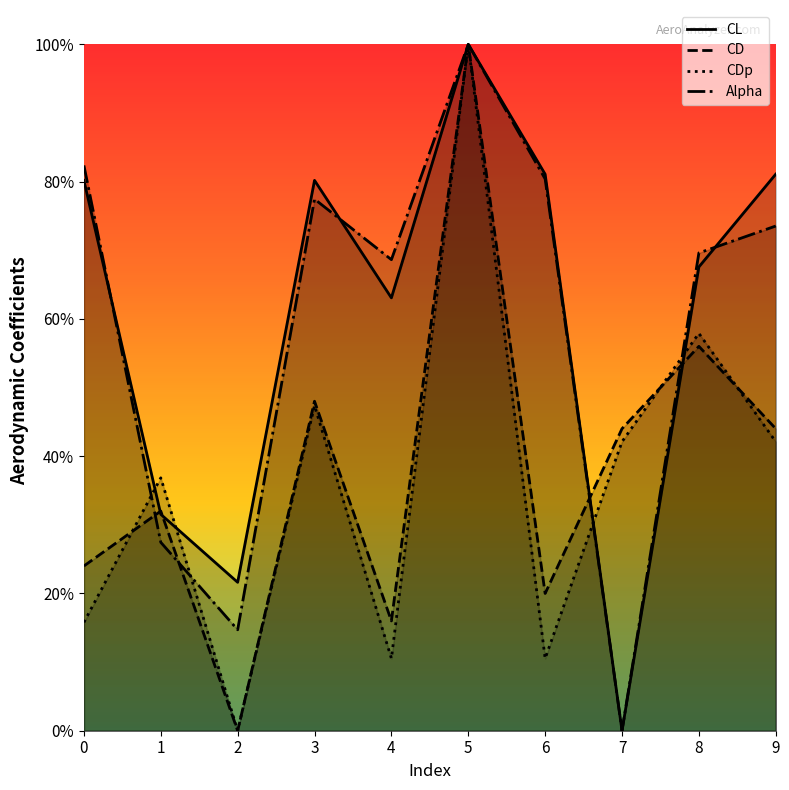

What is the maximum value shown in the chart?

1.0